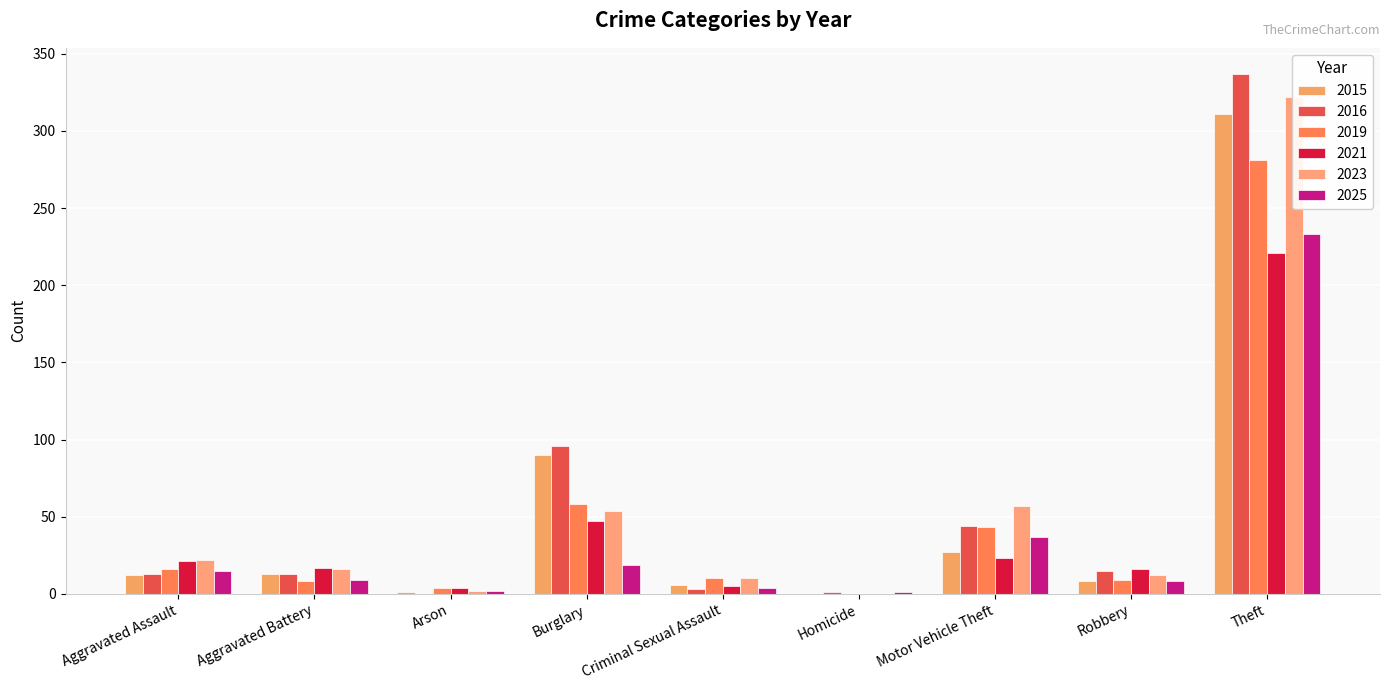

What is the average value of the 2016 series?

58